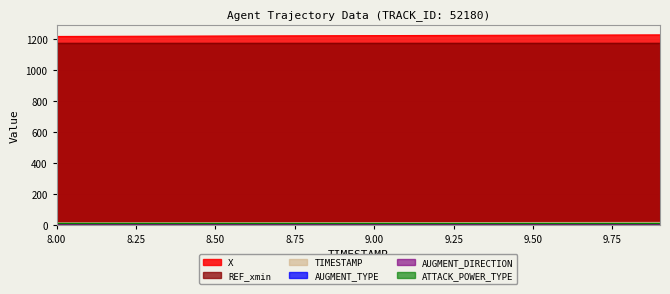

Read the ATTACK_POWER_TYPE value at 8.7.

3.0